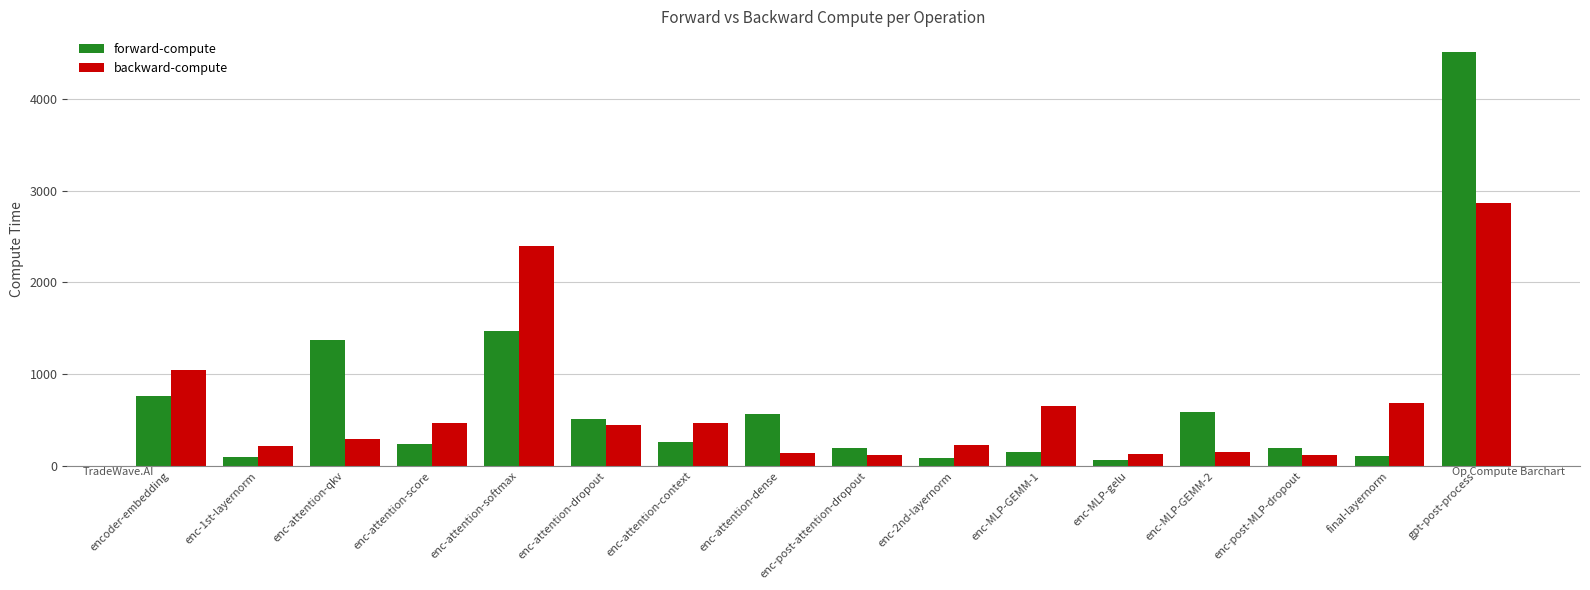

Which series has the largest total across all categories?

forward-compute